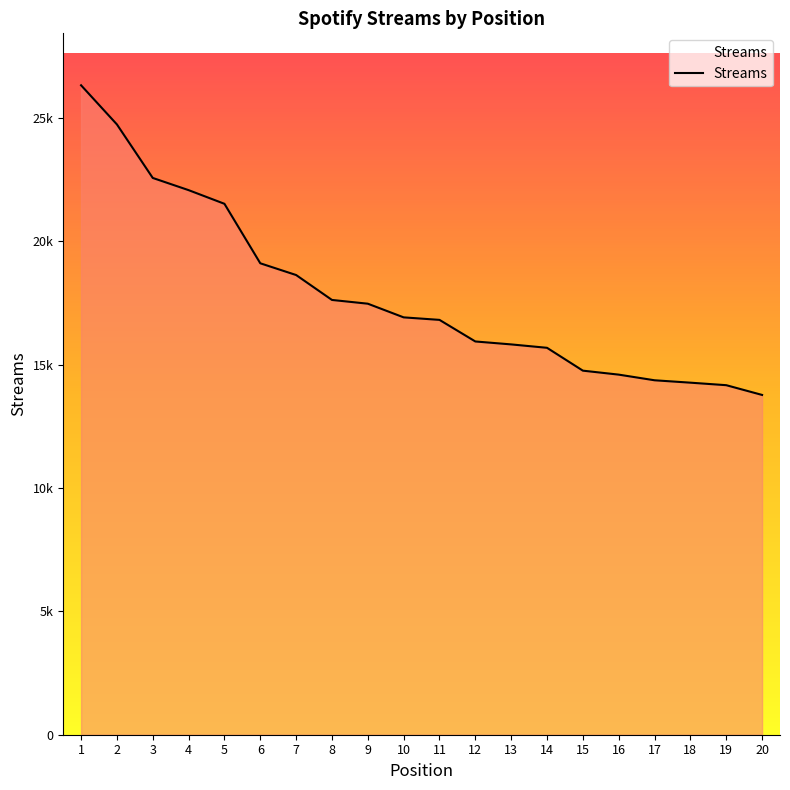

The value at 20 is 17920. True or false?

False